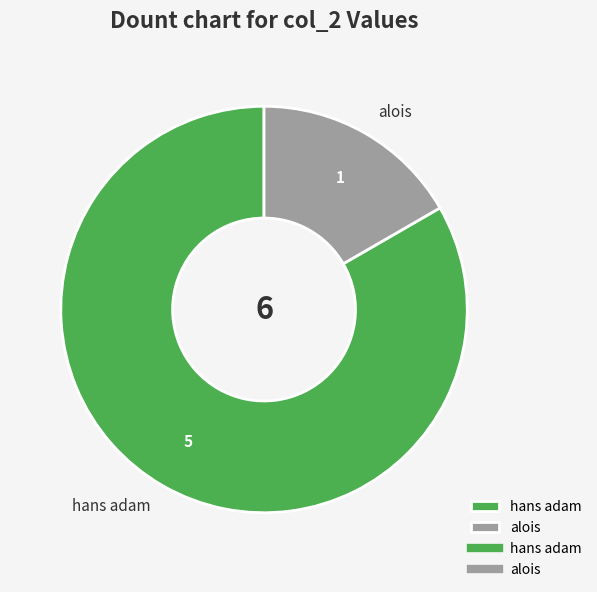

Which has a higher value, alois or hans adam?

hans adam